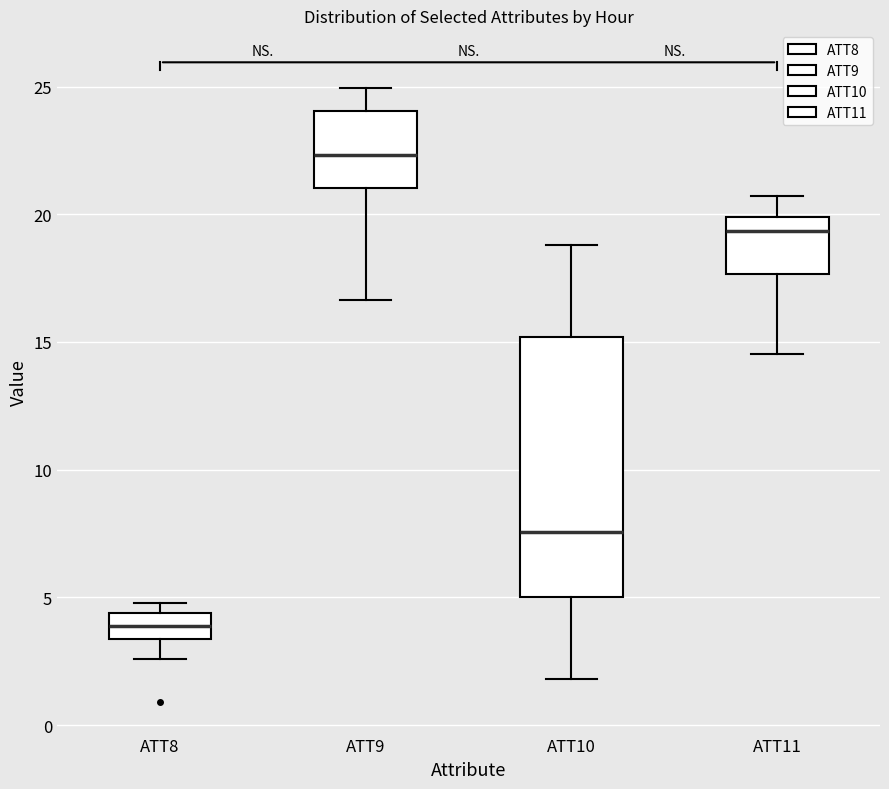

Reading left to right, transcribe this box plot: for each box, give where its median line is, the range the box spans, and where its two whiskers end, as read against the y-axis. The values are not printed on the chart, so give them approximately, as read against the axis.

ATT8: median 4.0, box 3.5 to 4.5, whiskers 2.5 to 5.0
ATT9: median 22.5, box 21.0 to 24.0, whiskers 16.5 to 25.0
ATT10: median 7.5, box 5.0 to 15.0, whiskers 2.0 to 19.0
ATT11: median 19.5, box 17.5 to 20.0, whiskers 14.5 to 20.5